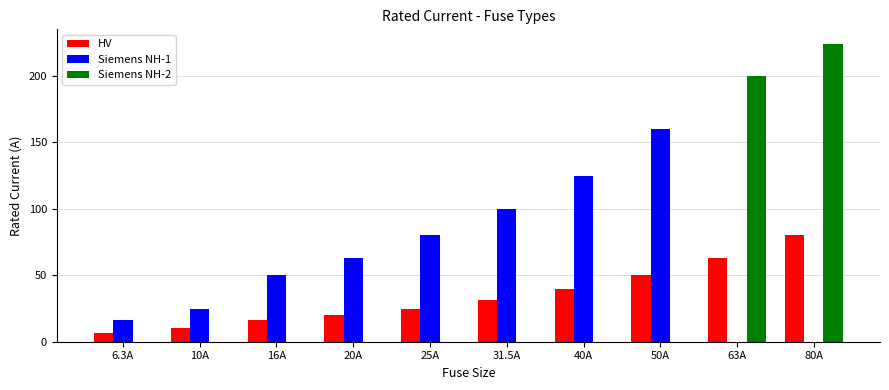

What is the sum of the HV values at 63A and 25A?

88.0